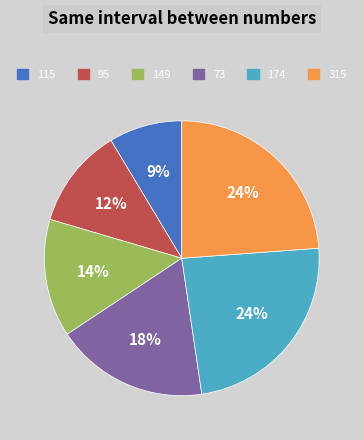

To the nearest percent, what is the combined percentage of 315 and 95?

36%